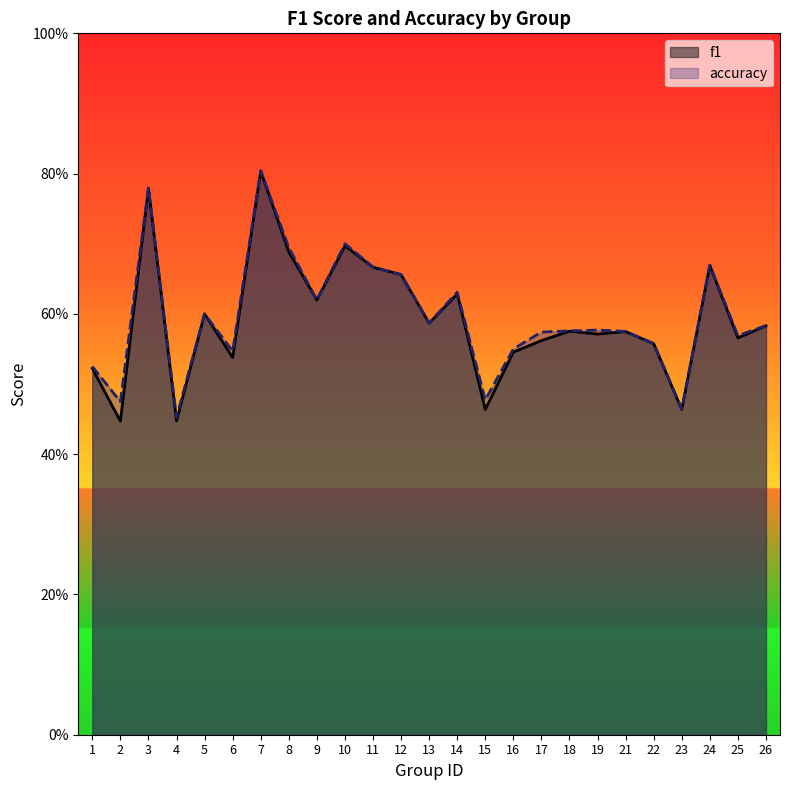

Does the chart display data point markers on the line(s)?

No